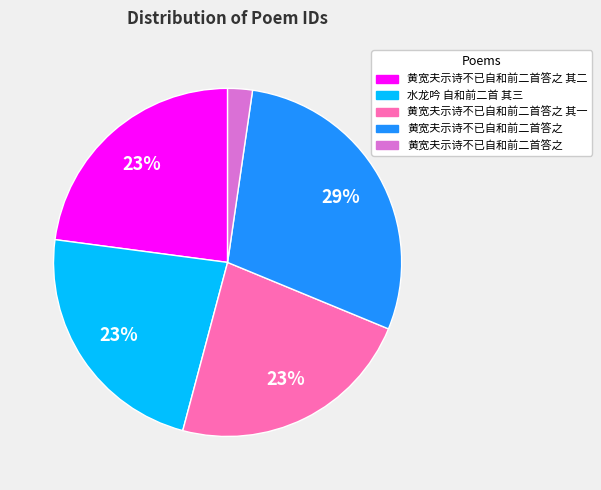

Is there any slice that represents more than half of the pie?

No